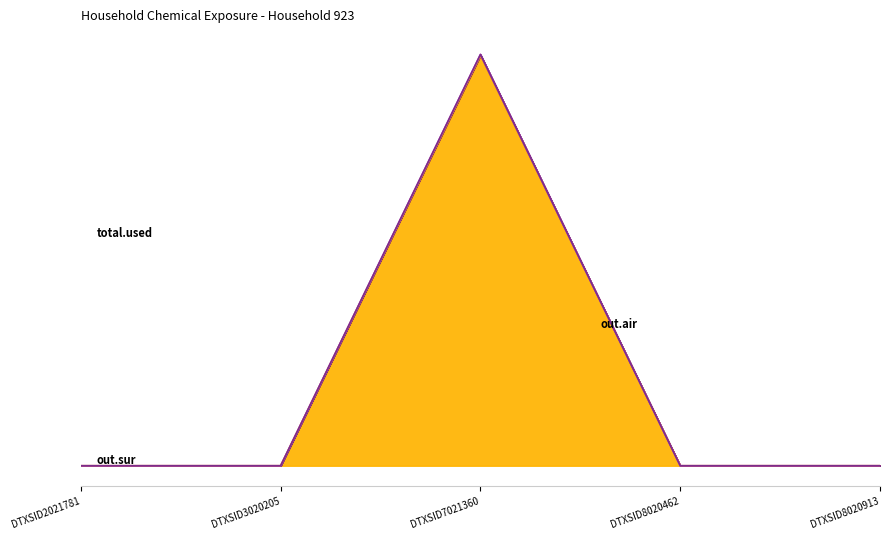

True or false: out.sur and total.used intersect in this chart.

False